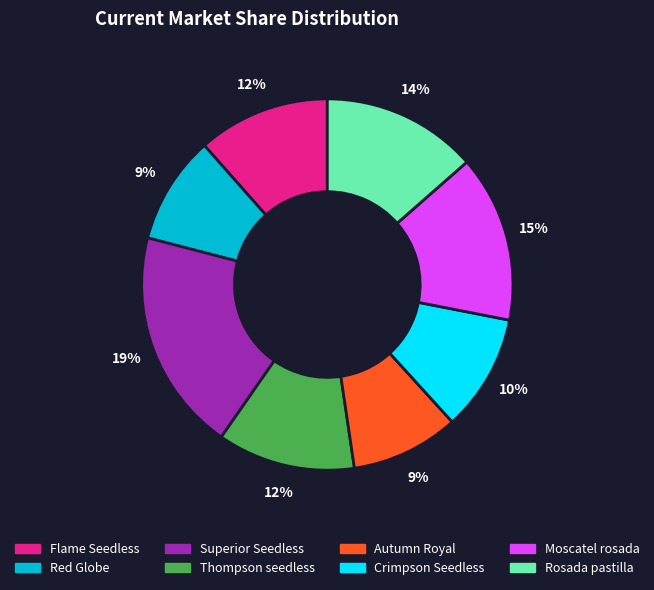

Does Crimpson Seedless represent more than half of the total?

No